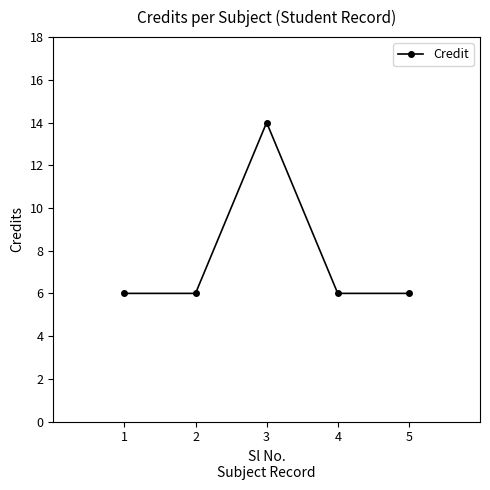

Reading left to right, what are all the values shown in this chart?

1=6	2=6	3=14	4=6	5=6